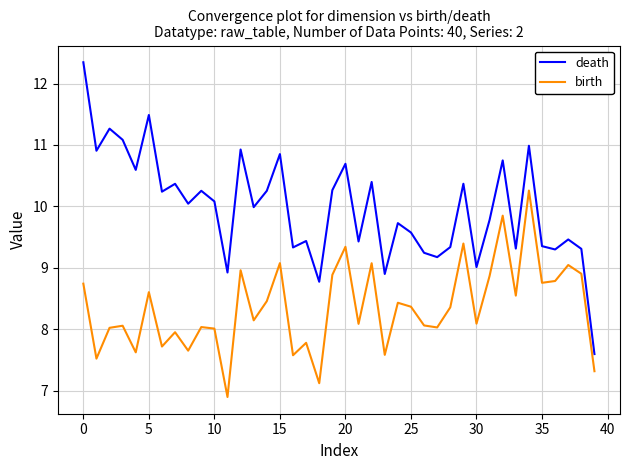

Which series has the largest total across all categories?

death